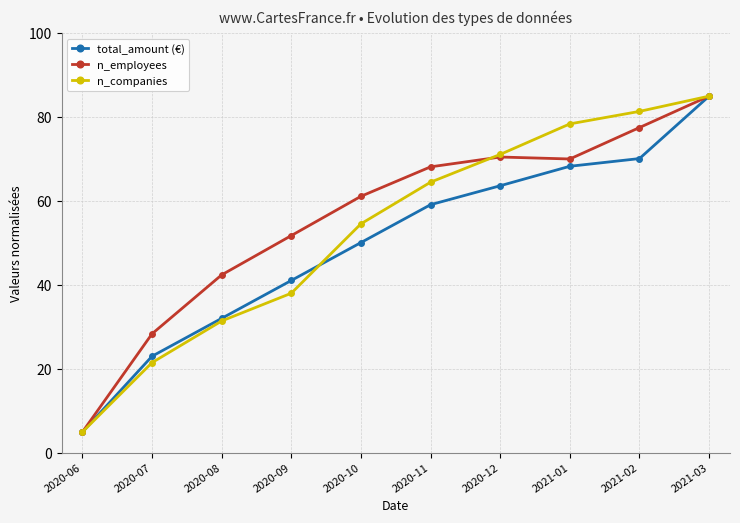

What is the difference between the maximum and minimum values in the total_amount (€) series?

80.0